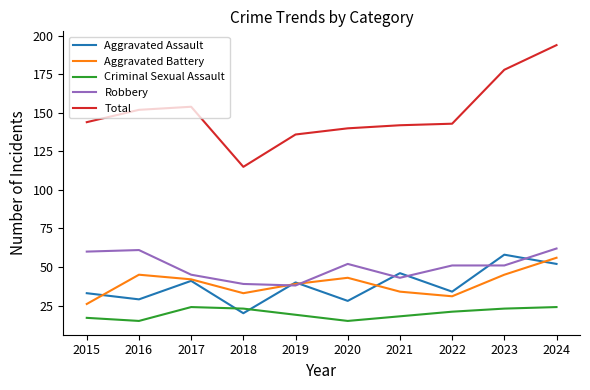

What is the smallest value displayed?

15